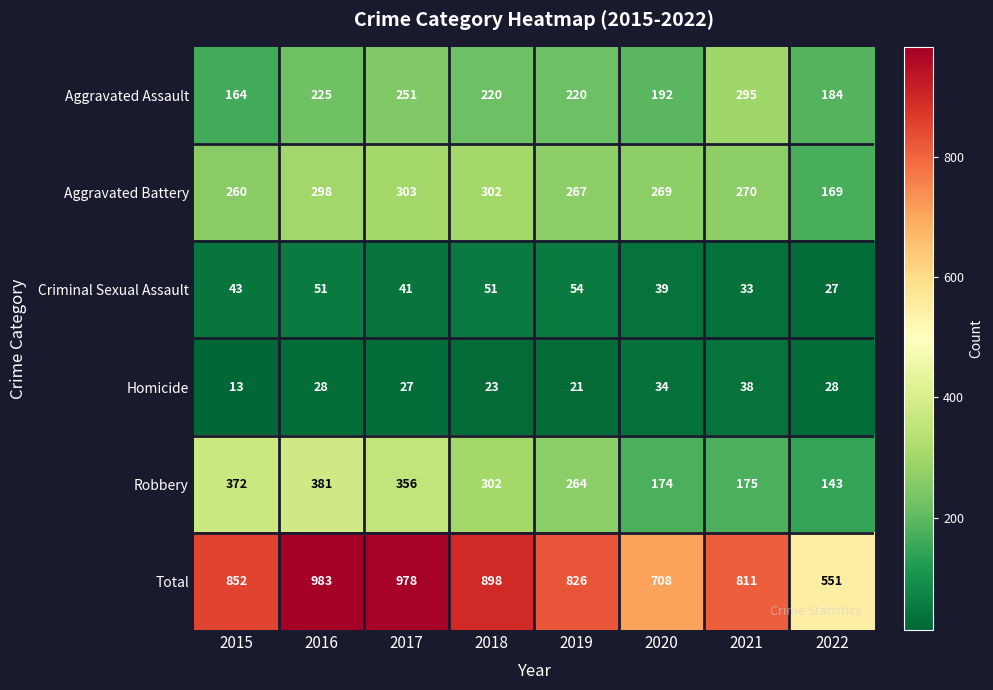

What is the spread (max minus min) of values at 2022?

524